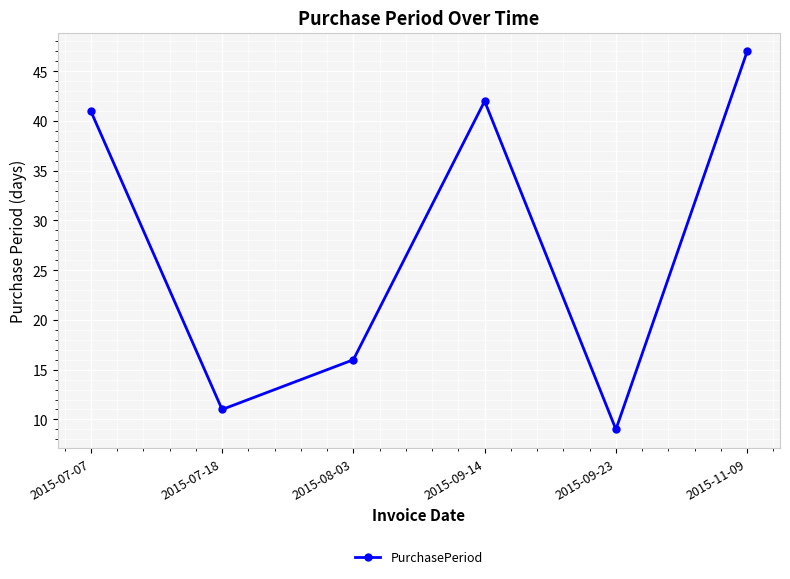

Reading left to right, extract all data points from this chart.

2015-07-07=41	2015-07-18=11	2015-08-03=16	2015-09-14=42	2015-09-23=9	2015-11-09=47